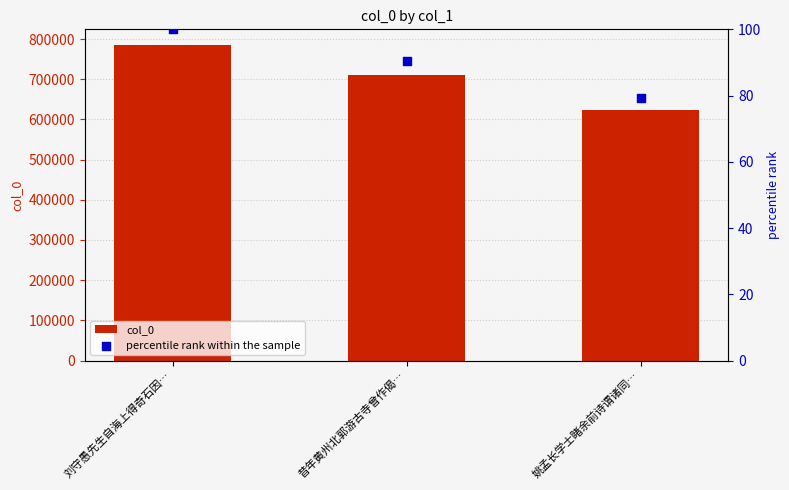

At which category is the sum across all series the highest?

刘守愚先生自海上得奇石因…